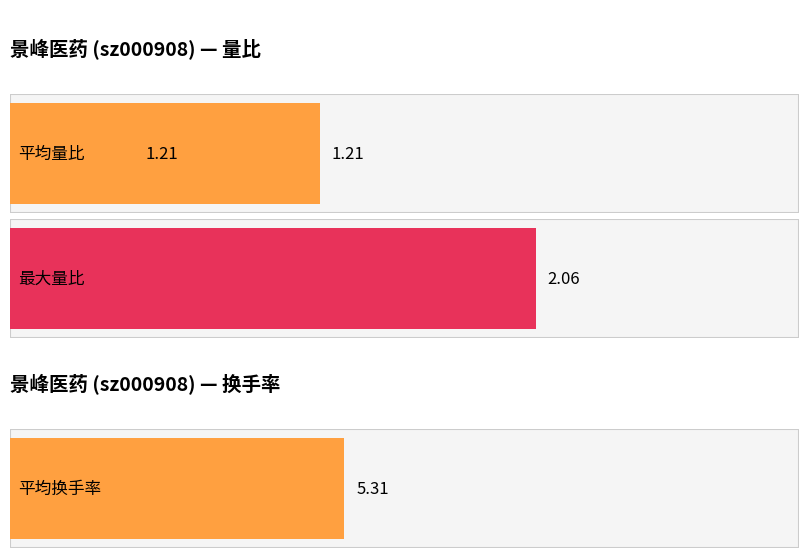

What are all the series names shown in the legend?

量比, 换手率